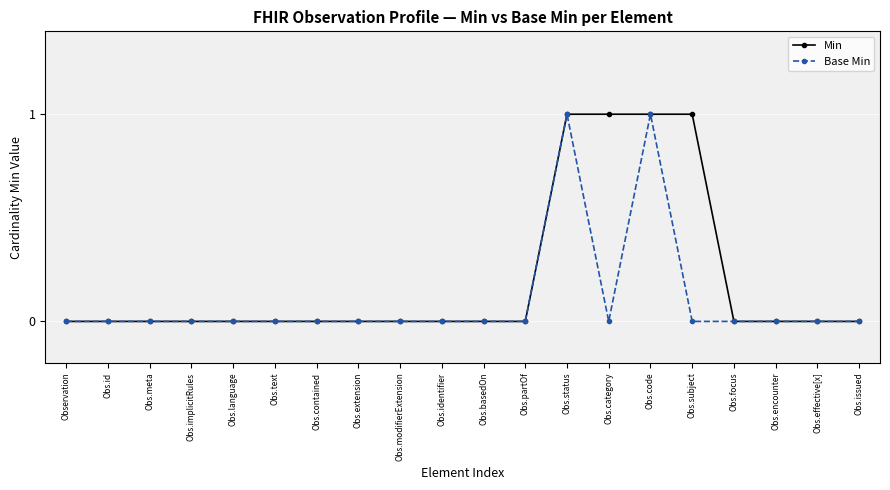

True or false: Base Min has a value of -1 at Obs.issued.

False